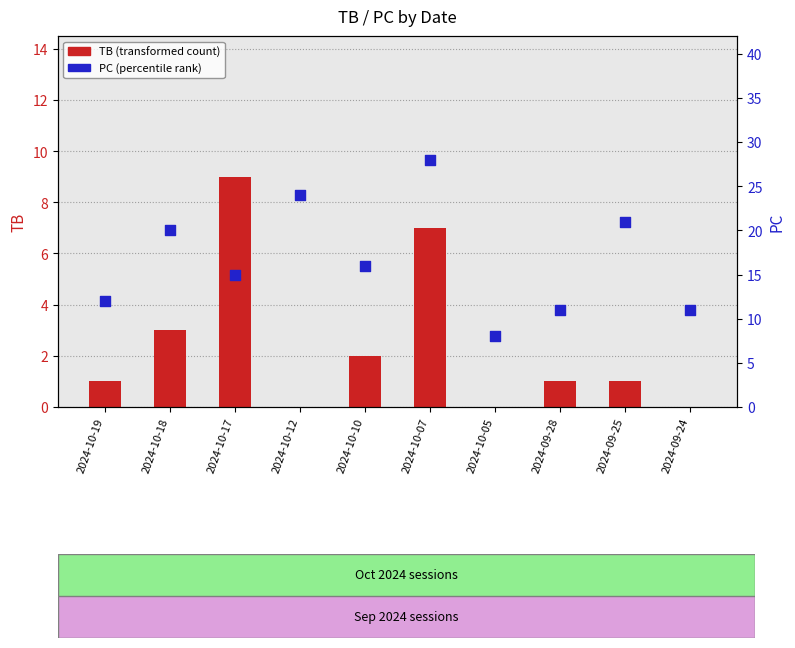

What is the total value across all series at 2024-09-25?

22